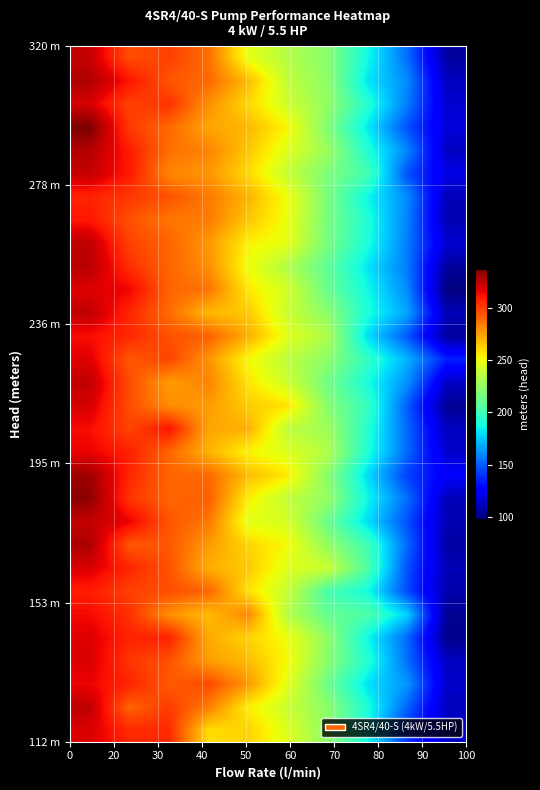

Reading right to left, what are all the values shown in this chart?

row_0: 105.2	153.9	187.5	221.0	233.6	248.4	287.5	299.0	295.7	322.4
row_1: 111.6	161.0	182.3	223.0	237.1	267.7	289.0	293.5	310.2	327.0
row_2: 115.4	157.3	192.9	224.3	241.2	260.6	278.8	302.8	298.6	318.5
row_3: 117.2	147.4	183.3	219.1	253.0	268.9	273.5	288.9	300.7	337.1
row_4: 112.5	159.4	191.8	227.0	245.7	264.9	281.9	287.7	308.3	325.9
row_5: 119.7	147.1	202.0	217.8	238.9	260.2	277.4	281.3	309.1	322.3
row_6: 110.5	160.9	186.3	217.2	250.3	269.7	284.7	294.3	301.3	306.5
row_7: 109.5	159.0	191.3	216.6	249.5	265.1	284.0	285.6	294.9	309.8
row_8: 115.6	157.8	190.1	216.2	247.9	254.4	276.9	290.1	298.7	323.7
row_9: 104.8	157.2	182.0	209.4	232.4	250.5	279.4	289.6	303.2	325.3
row_10: 98.2	160.7	187.3	212.4	242.4	256.5	285.9	290.1	314.4	317.0
row_11: 110.1	166.8	190.2	221.9	239.8	264.6	268.4	288.2	305.9	323.5
row_12: 104.6	148.9	180.5	231.7	246.9	270.7	290.9	294.8	305.4	311.8
row_13: 135.3	170.0	196.7	222.5	235.9	252.2	278.2	298.1	293.0	316.9
row_14: 113.3	162.5	188.9	215.1	240.7	257.5	282.1	275.9	296.1	323.3
row_15: 102.5	150.0	197.9	221.0	258.1	263.6	276.1	279.6	295.7	318.7
row_16: 111.7	152.7	193.1	227.5	236.8	270.7	273.4	310.0	298.2	312.3
row_17: 114.3	153.1	191.3	232.6	245.4	253.8	270.2	289.4	307.6	314.8
row_18: 125.2	143.1	180.2	221.5	256.3	267.4	288.9	289.7	305.8	330.4
row_19: 110.7	154.0	186.8	225.1	236.8	255.1	291.7	289.9	302.6	333.8
row_20: 109.3	147.0	180.2	213.3	243.6	247.6	285.2	293.7	315.3	322.7
row_21: 106.4	152.8	200.7	224.3	252.0	261.4	276.1	293.2	293.4	327.3
row_22: 109.7	147.2	205.0	240.1	245.8	264.7	271.3	294.4	305.9	318.2
row_23: 107.8	145.5	188.7	202.8	238.8	258.2	289.6	295.5	299.3	308.3
row_24: 102.6	177.2	204.7	211.2	233.7	281.0	268.3	278.9	303.2	313.0
row_25: 101.0	152.9	187.0	223.5	250.2	262.0	272.1	306.8	306.7	317.1
row_26: 112.0	154.4	192.8	221.2	252.1	267.8	275.6	294.9	301.9	318.1
row_27: 114.1	163.5	181.1	213.9	247.1	276.6	296.7	292.2	306.5	314.2
row_28: 111.2	151.7	190.4	222.1	240.2	255.1	283.6	300.4	290.0	323.8
row_29: 114.6	139.9	187.0	222.4	245.4	262.1	259.5	304.8	305.2	318.0